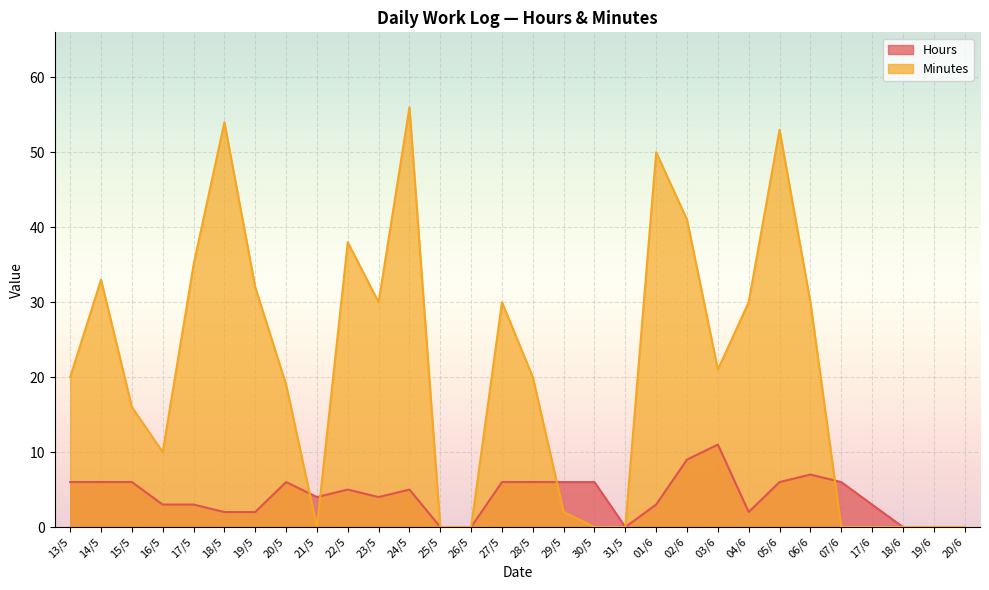

Reading left to right, extract all data points from this chart.

Hours: 13/5=6	14/5=6	15/5=6	16/5=3	17/5=3	18/5=2	19/5=2	20/5=6	21/5=4	22/5=5	23/5=4	24/5=5	25/5=0	26/5=0	27/5=6	28/5=6	29/5=6	30/5=6	31/5=0	01/6=3	02/6=9	03/6=11	04/6=2	05/6=6	06/6=7	07/6=6	17/6=3	18/6=0	19/6=0	20/6=0
Minutes: 13/5=20	14/5=33	15/5=16	16/5=10	17/5=35	18/5=54	19/5=32	20/5=19	21/5=0	22/5=38	23/5=30	24/5=56	25/5=0	26/5=0	27/5=30	28/5=20	29/5=2	30/5=0	31/5=0	01/6=50	02/6=41	03/6=21	04/6=30	05/6=53	06/6=30	07/6=0	17/6=0	18/6=0	19/6=0	20/6=0